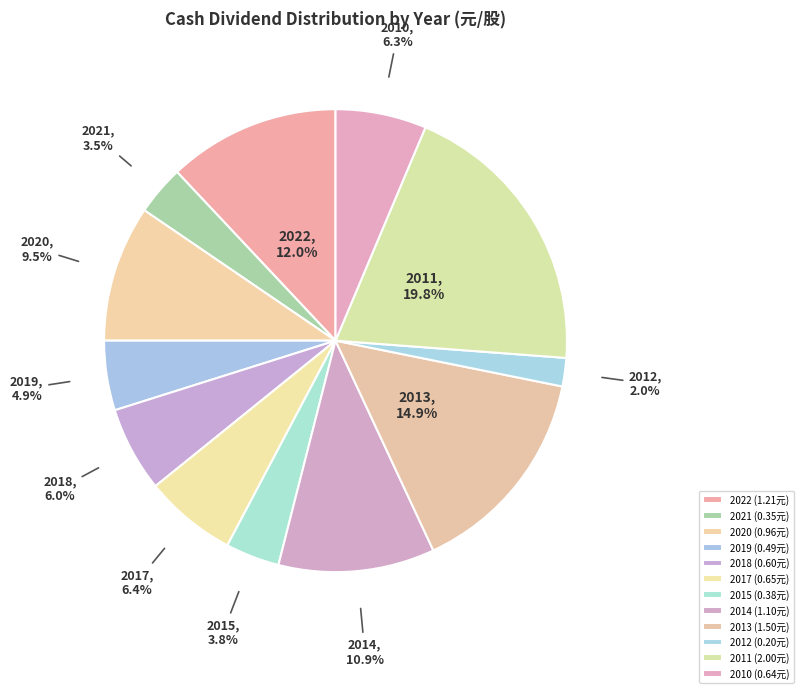

To the nearest percent, what portion does 2015 represent?

4%